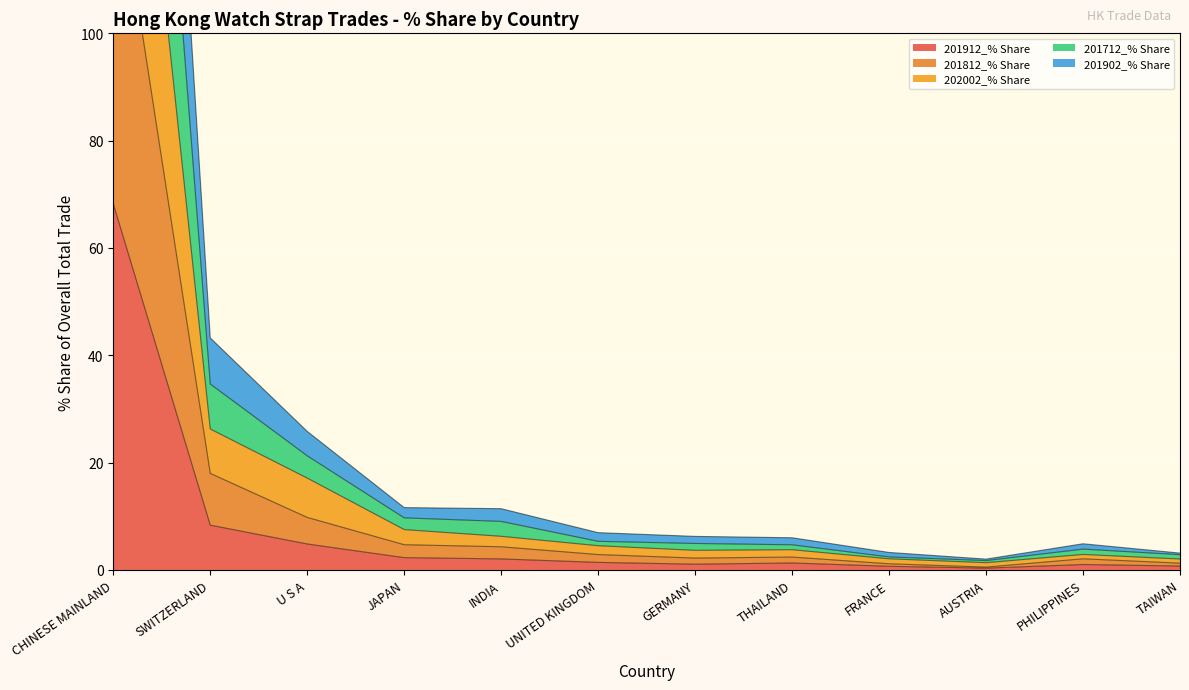

At which label is 201912_% Share closest to 34?

SWITZERLAND